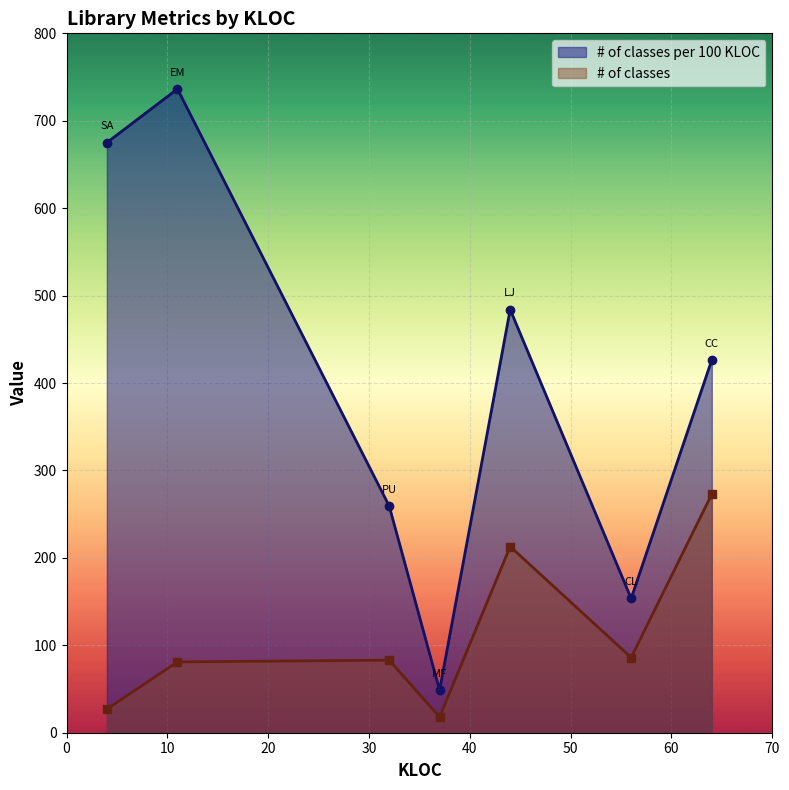

What is the difference between the # of classes per 100 KLOC values at MF and CL?

104.9